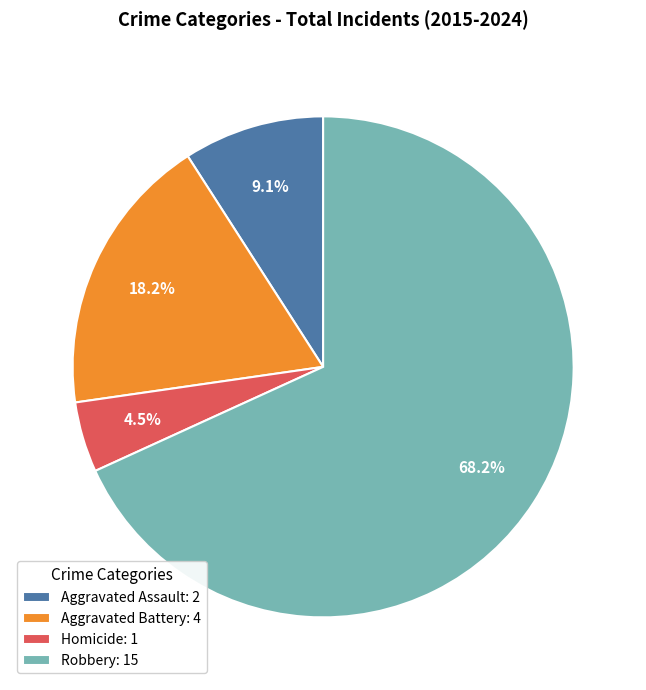

What is the ratio of the value at Robbery to the value at Aggravated Assault?

7.5